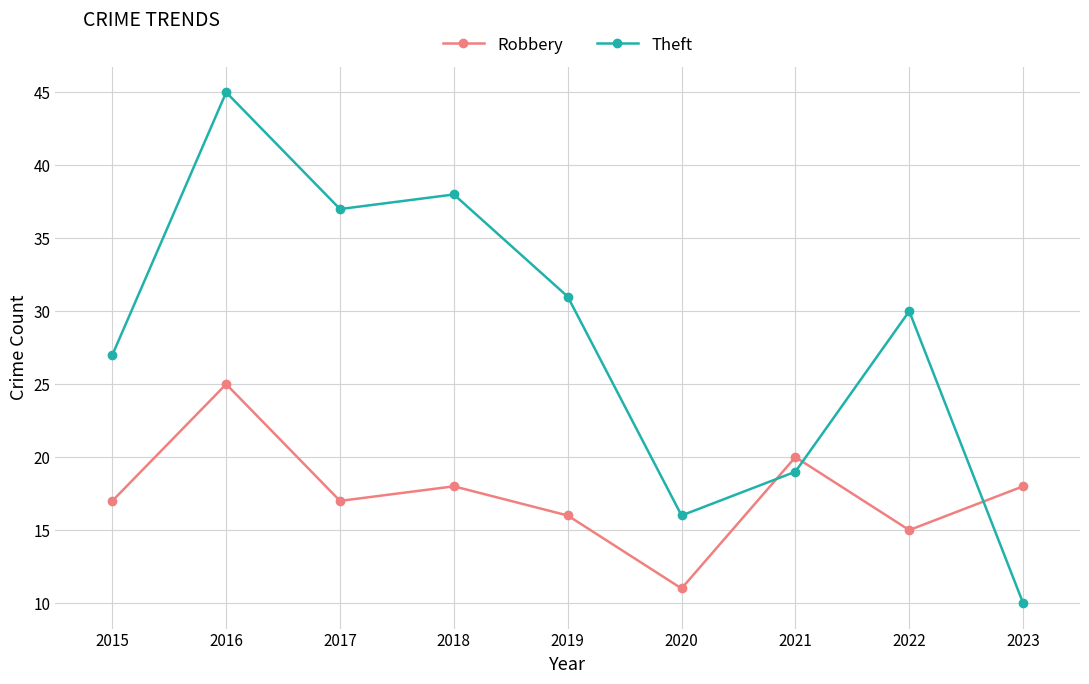

Which series has the largest total across all categories?

Theft